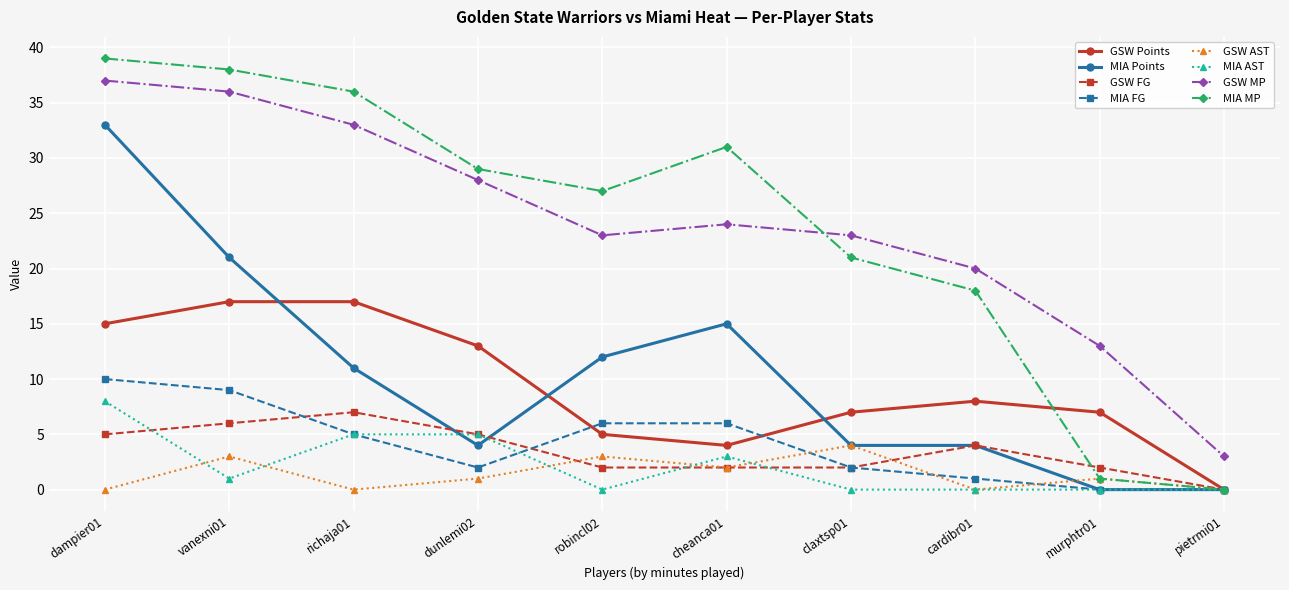

The value of GSW Points at richaja01 is 17. True or false?

True